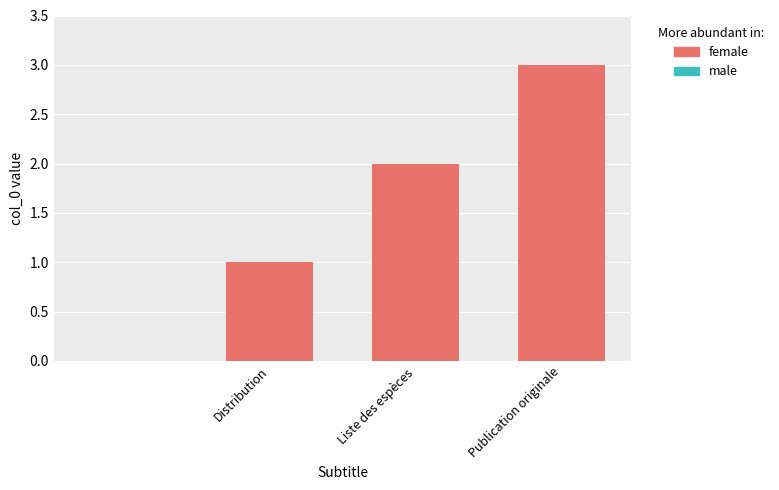

What is the greatest value displayed?

3